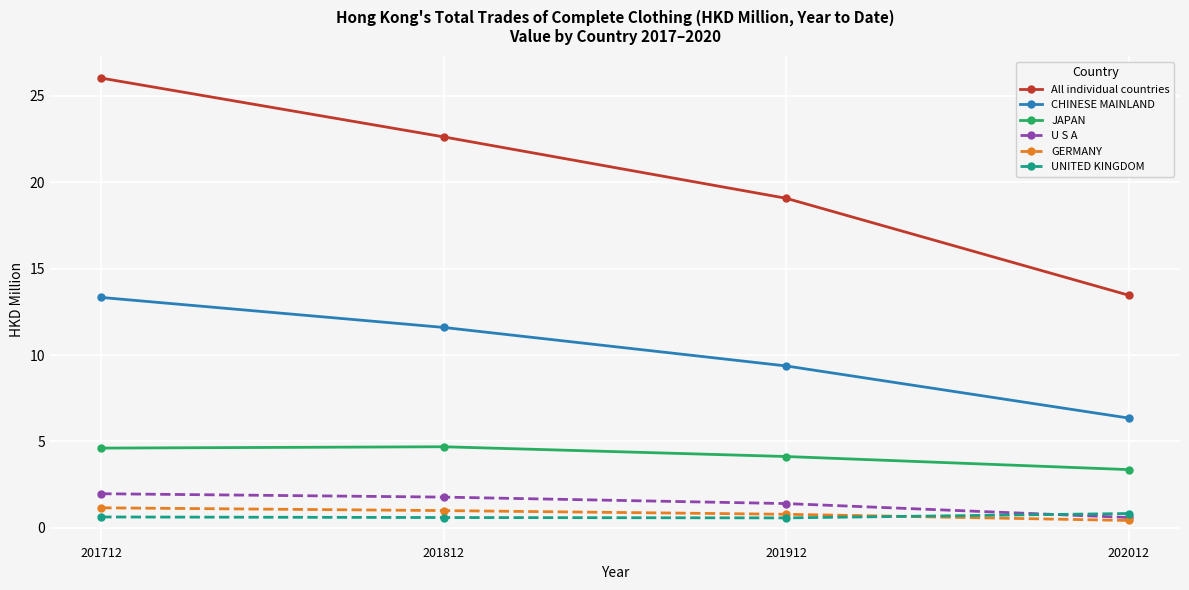

List the series in order of their peak value, lowest first.

UNITED KINGDOM, GERMANY, U S A, JAPAN, CHINESE MAINLAND, All individual countries